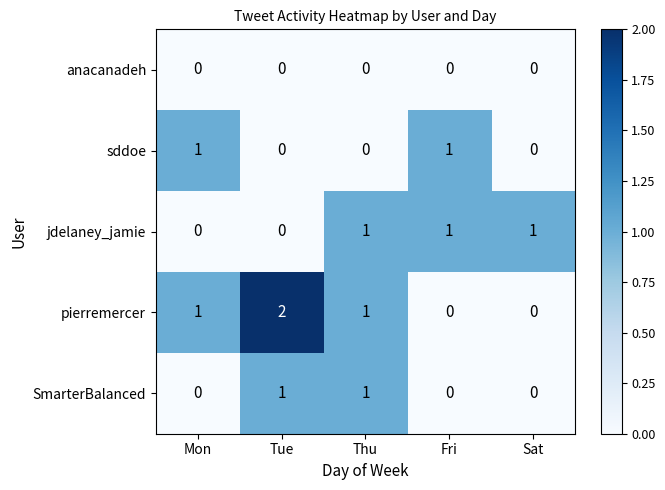

Is it true that sddoe equals 0 at Thu?

True